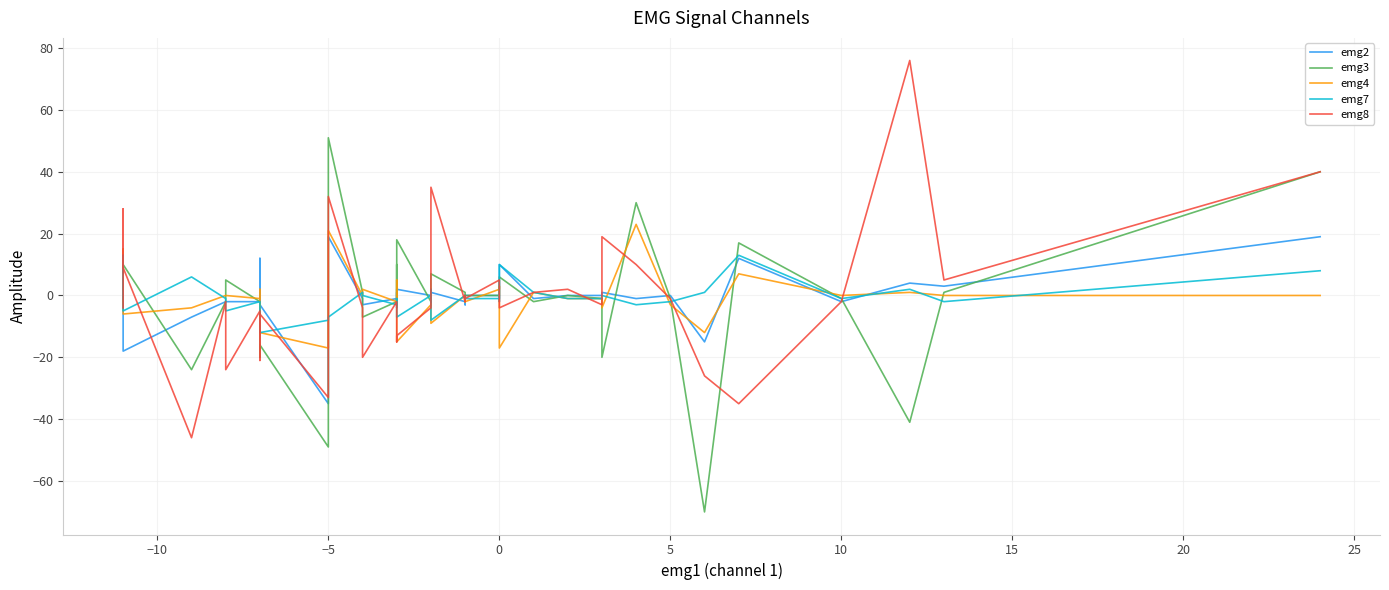

True or false: emg8 and emg4 intersect in this chart.

True